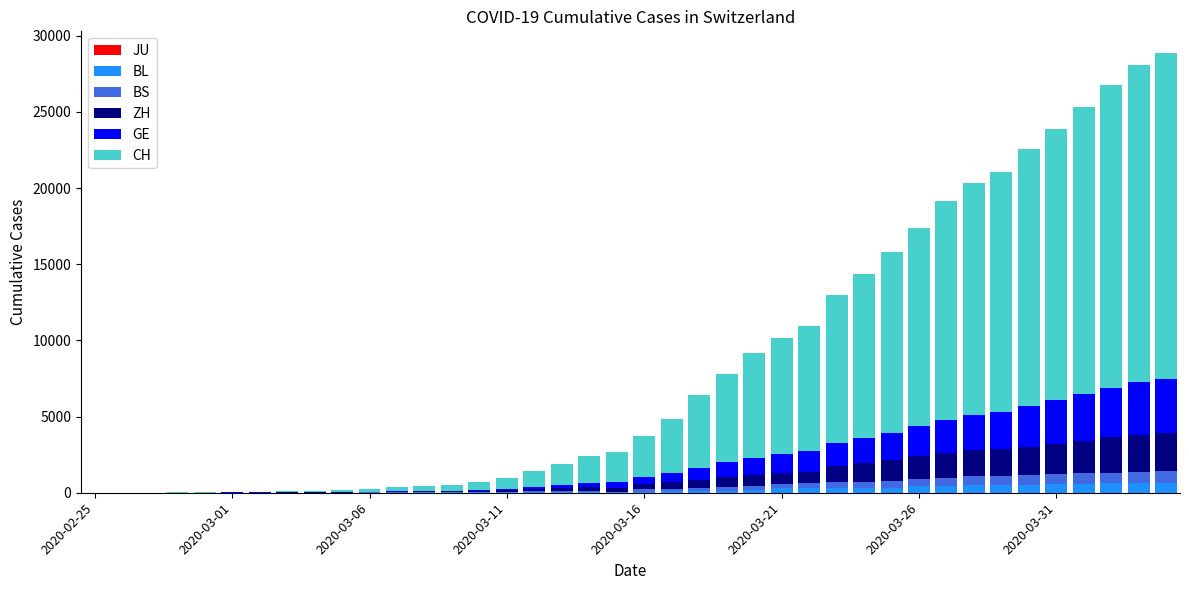

What is the highest value of the BL series?

656